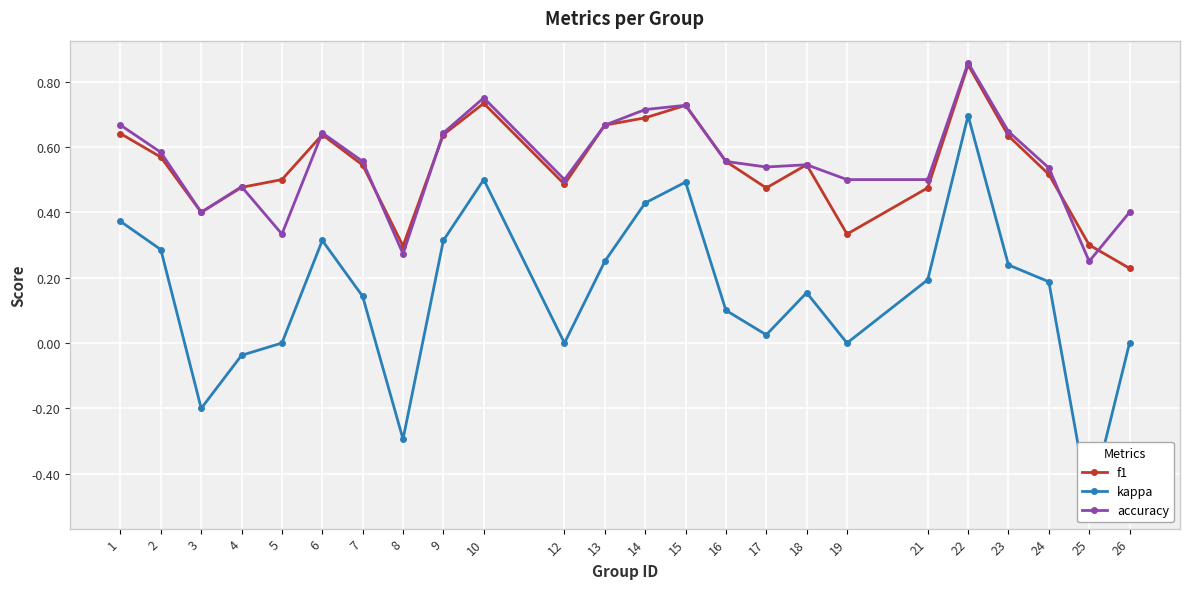

True or false: accuracy and kappa cross at least once.

False